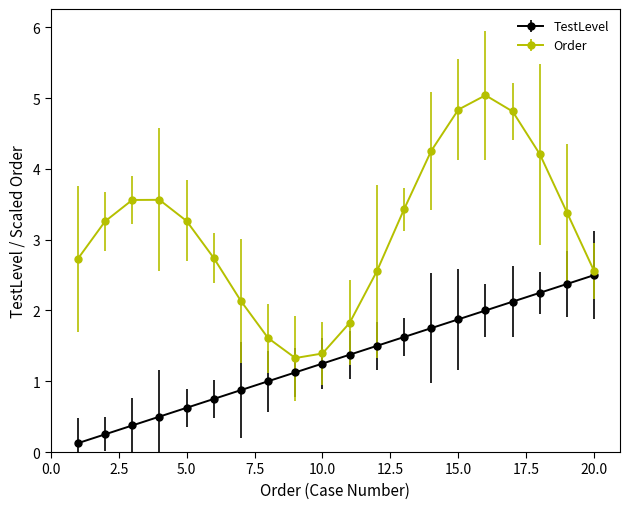

Rank the series by their average value, from lowest to highest.

TestLevel, Order